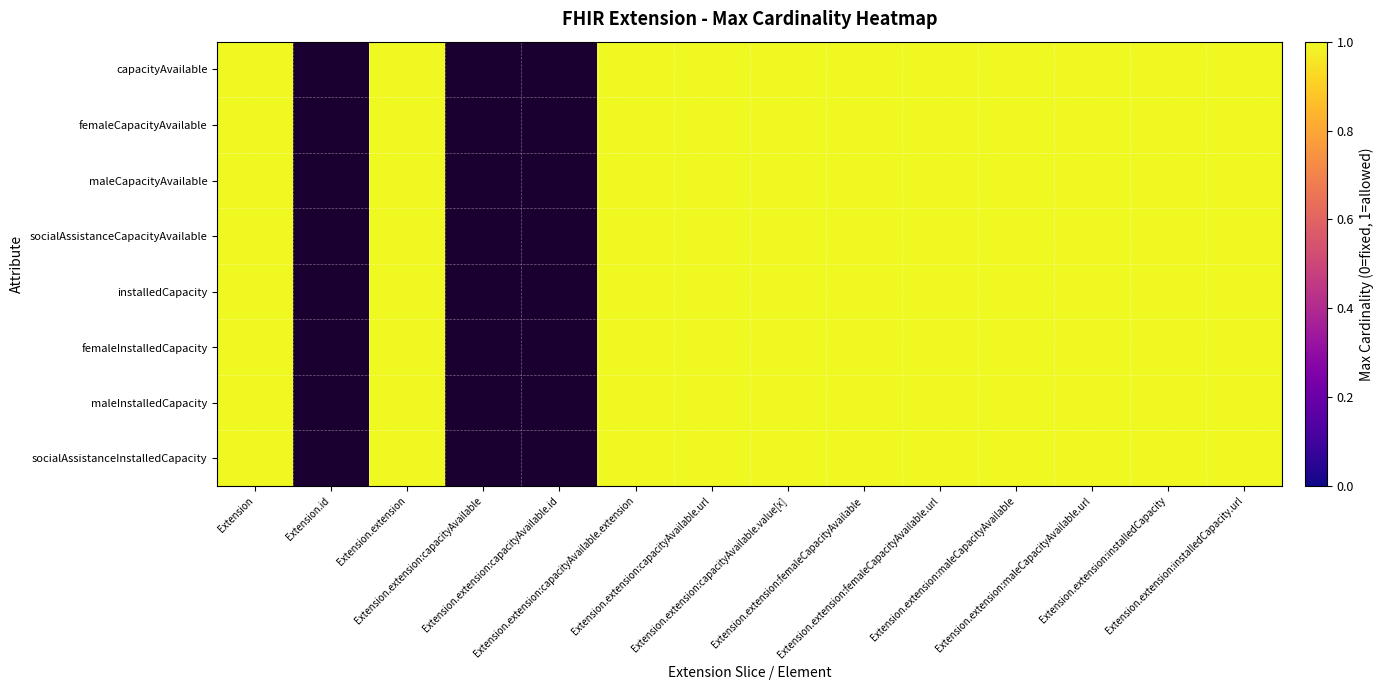

Reading left to right, transcribe all the data shown in this chart.

capacityAvailable: 1	0	1	0	0	1	1	1	1	1	1	1	1	1
femaleCapacityAvailable: 1	0	1	0	0	1	1	1	1	1	1	1	1	1
maleCapacityAvailable: 1	0	1	0	0	1	1	1	1	1	1	1	1	1
socialAssistanceCapacityAvailable: 1	0	1	0	0	1	1	1	1	1	1	1	1	1
installedCapacity: 1	0	1	0	0	1	1	1	1	1	1	1	1	1
femaleInstalledCapacity: 1	0	1	0	0	1	1	1	1	1	1	1	1	1
maleInstalledCapacity: 1	0	1	0	0	1	1	1	1	1	1	1	1	1
socialAssistanceInstalledCapacity: 1	0	1	0	0	1	1	1	1	1	1	1	1	1